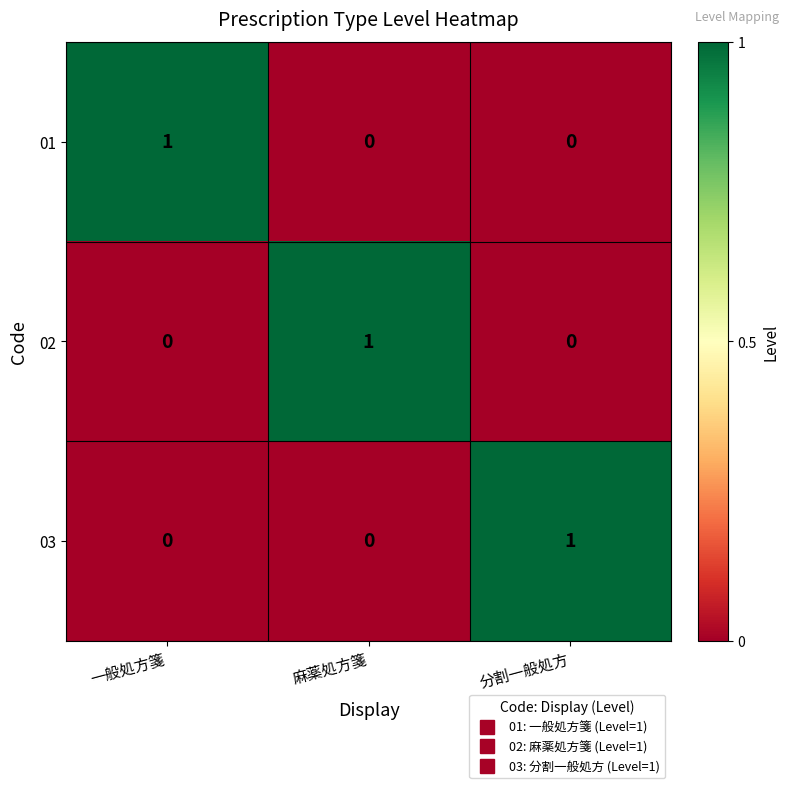

Is it true that 03 equals 0 at 麻薬処方箋?

True